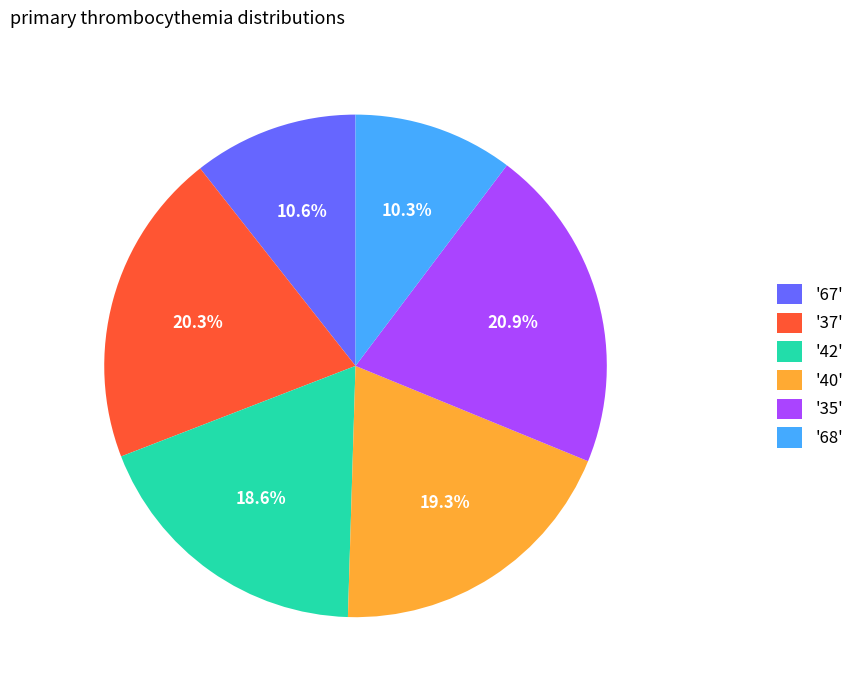

Count the number of slices in the pie.

6